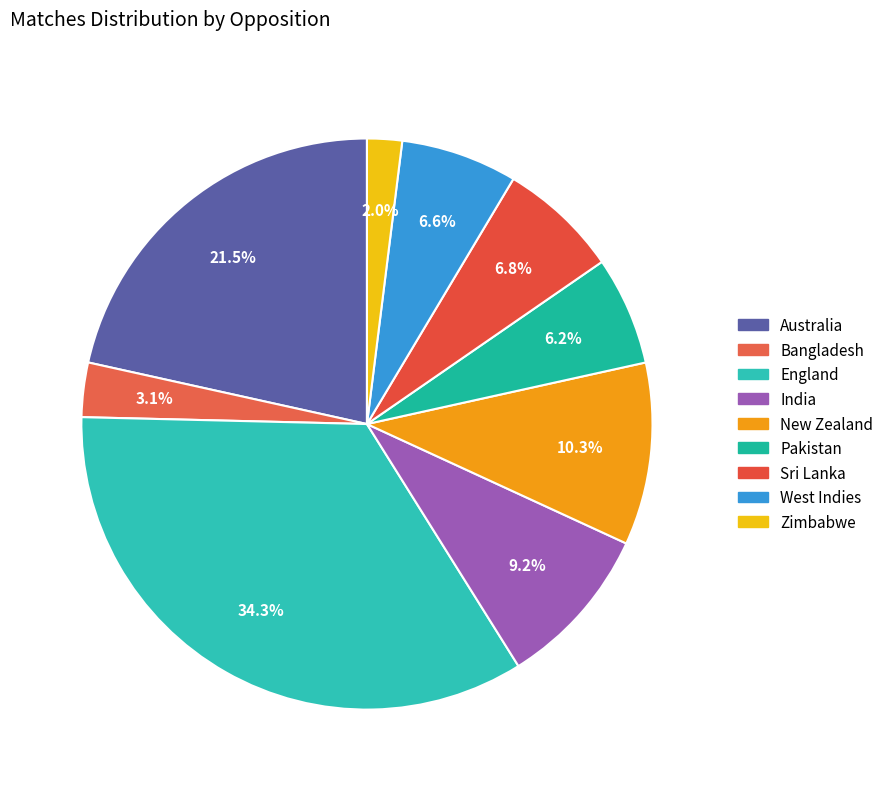

Count the number of slices in the pie.

9